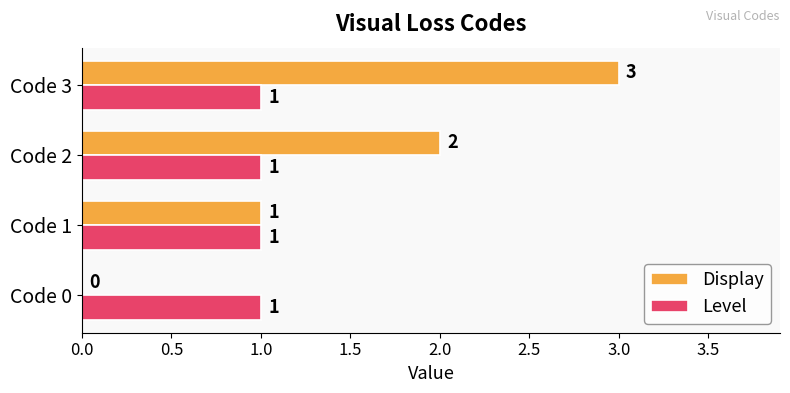

The value of Display at Code 0 is -1. True or false?

False